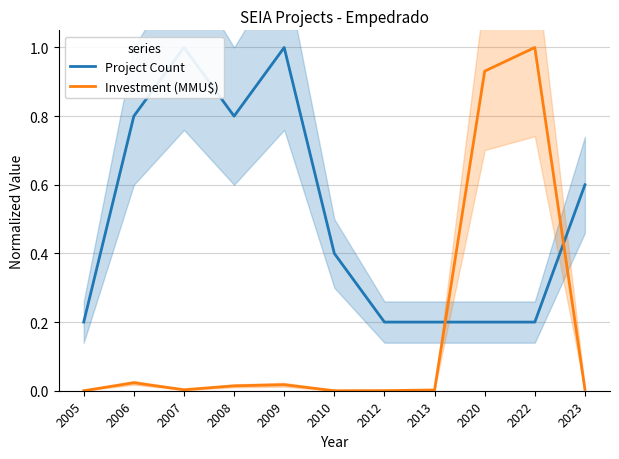

Reading left to right, transcribe all the data shown in this chart.

Project Count: 2005=0.2	2006=0.8	2007=1.0	2008=0.8	2009=1.0	2010=0.4	2012=0.2	2013=0.2	2020=0.2	2022=0.2	2023=0.6
Investment (MMU$): 2005=0.0	2006=0.0	2007=0.0	2008=0.0	2009=0.0	2010=0.0	2012=0.0	2013=0.0	2020=0.9	2022=1.0	2023=0.0